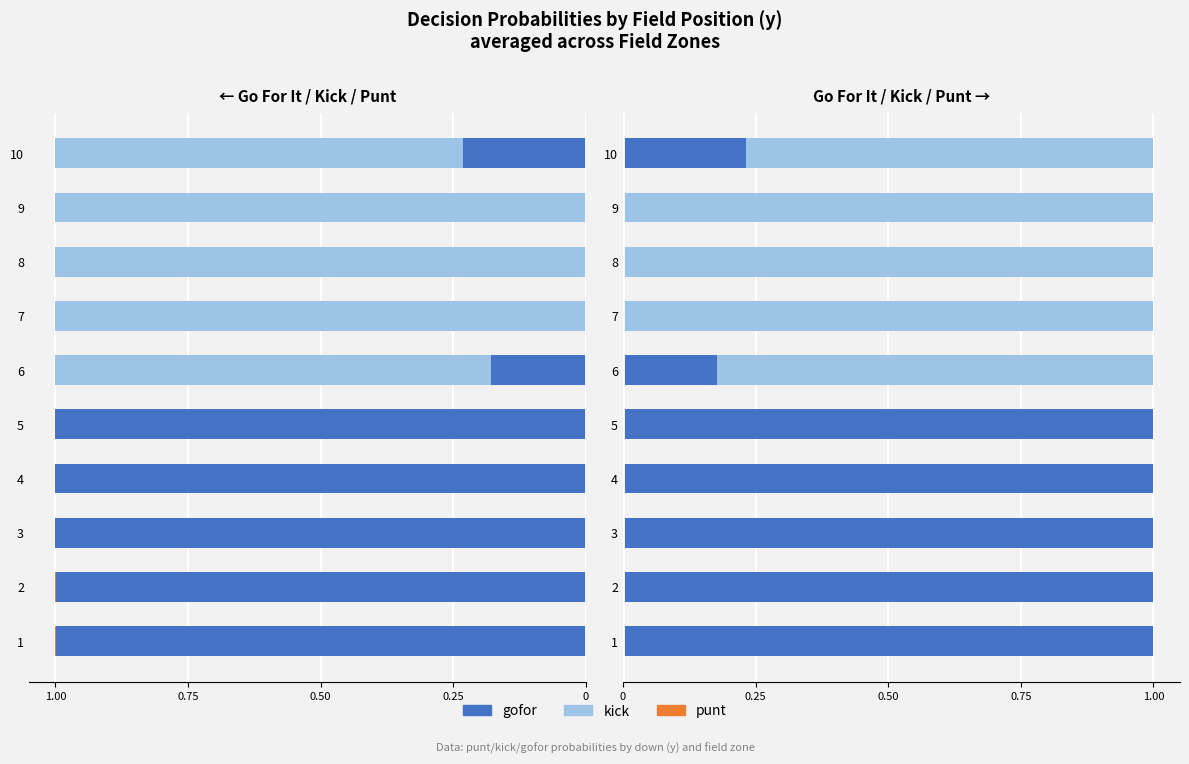

At which category does the chart reach its minimum across all series?

7